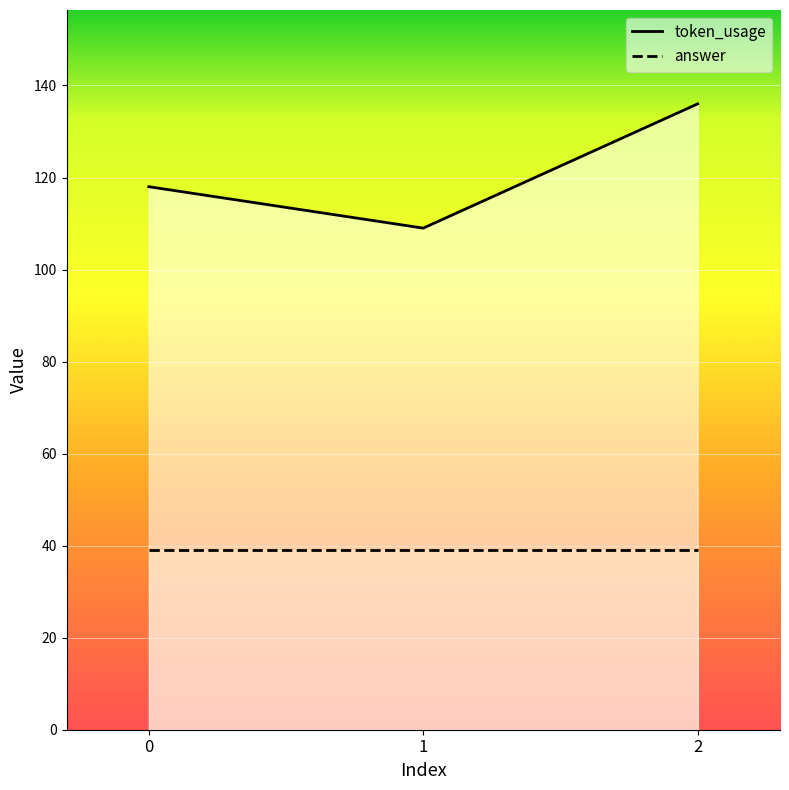

What is the difference between the values at 1 and 0?

9